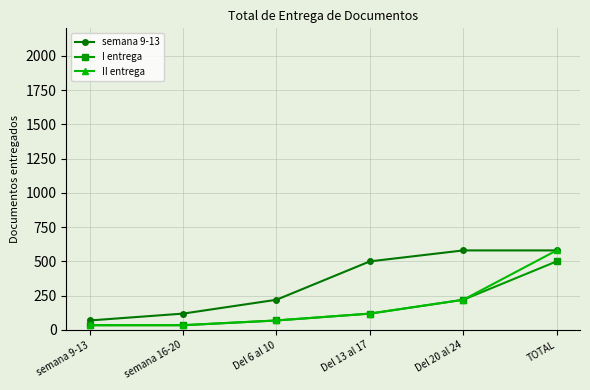

What are all the series names shown in the legend?

semana 9-13, I entrega, II entrega